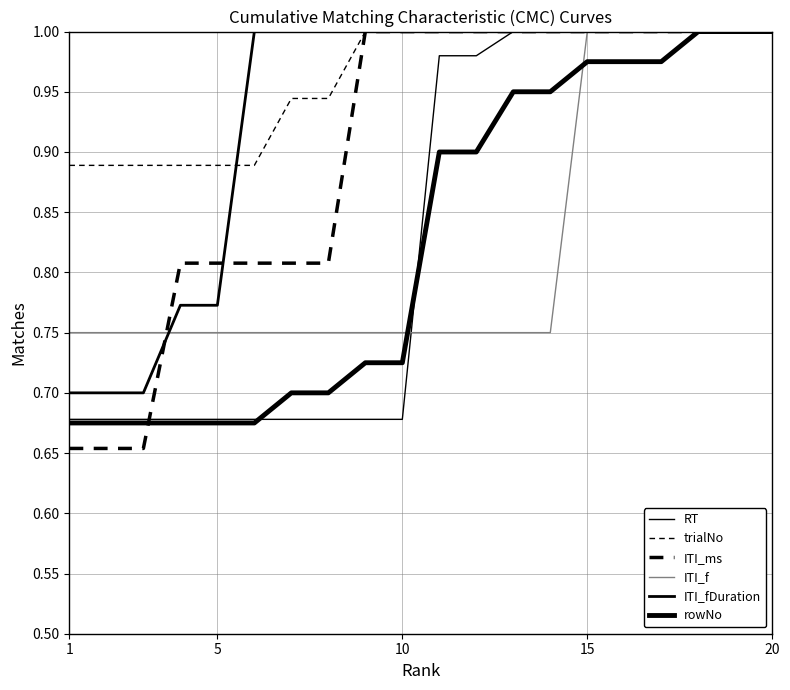

How many lines are shown in the chart?

6